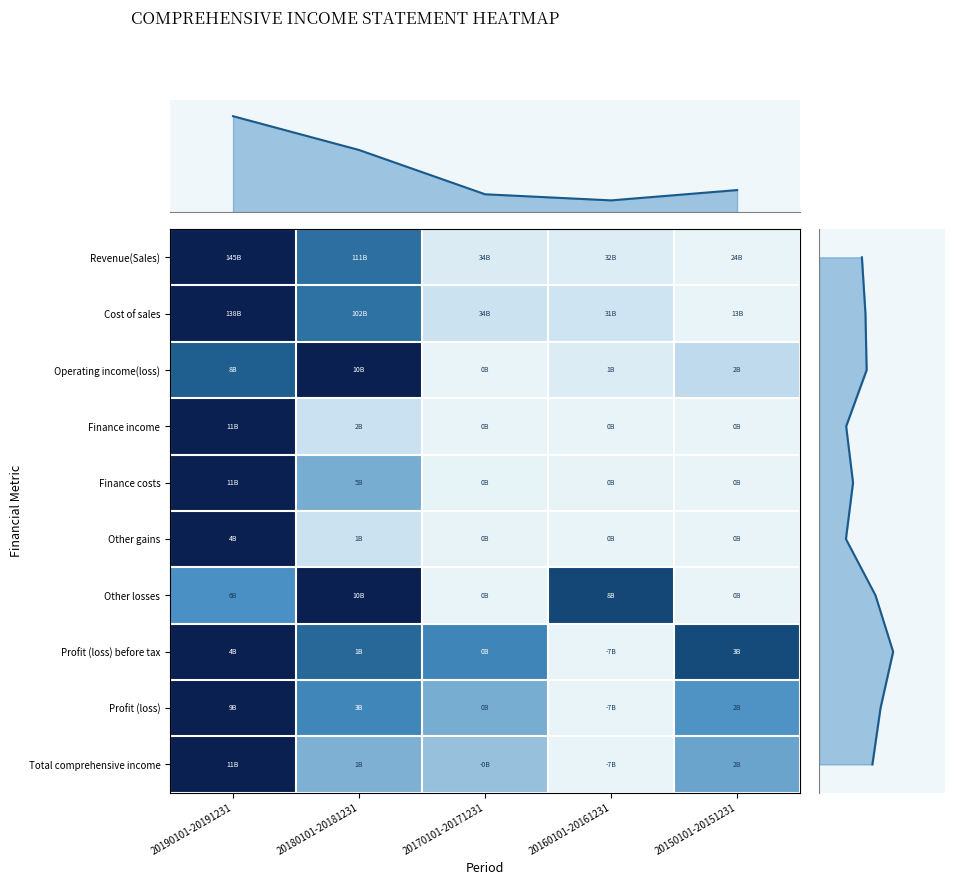

Reading left to right, what are all the values shown in this chart?

Revenue(Sales): 20190101-20191231=1.0	20180101-20181231=0.7	20170101-20171231=0.1	20160101-20161231=0.1	20150101-20151231=0.0
Cost of sales: 20190101-20191231=1.0	20180101-20181231=0.7	20170101-20171231=0.2	20160101-20161231=0.1	20150101-20151231=0.0
Operating income(loss): 20190101-20191231=0.8	20180101-20181231=1.0	20170101-20171231=0.0	20160101-20161231=0.1	20150101-20151231=0.2
Finance income: 20190101-20191231=1.0	20180101-20181231=0.2	20170101-20171231=0.0	20160101-20161231=0.0	20150101-20151231=0.0
Finance costs: 20190101-20191231=1.0	20180101-20181231=0.5	20170101-20171231=0.0	20160101-20161231=0.0	20150101-20151231=0.0
Other gains: 20190101-20191231=1.0	20180101-20181231=0.2	20170101-20171231=0.0	20160101-20161231=0.0	20150101-20151231=0.0
Other losses: 20190101-20191231=0.6	20180101-20181231=1.0	20170101-20171231=0.0	20160101-20161231=0.9	20150101-20151231=0.0
Profit (loss) before tax: 20190101-20191231=1.0	20180101-20181231=0.7	20170101-20171231=0.6	20160101-20161231=0.0	20150101-20151231=0.9
Profit (loss): 20190101-20191231=1.0	20180101-20181231=0.6	20170101-20171231=0.5	20160101-20161231=0.0	20150101-20151231=0.6
Total comprehensive income: 20190101-20191231=1.0	20180101-20181231=0.4	20170101-20171231=0.4	20160101-20161231=0.0	20150101-20151231=0.5